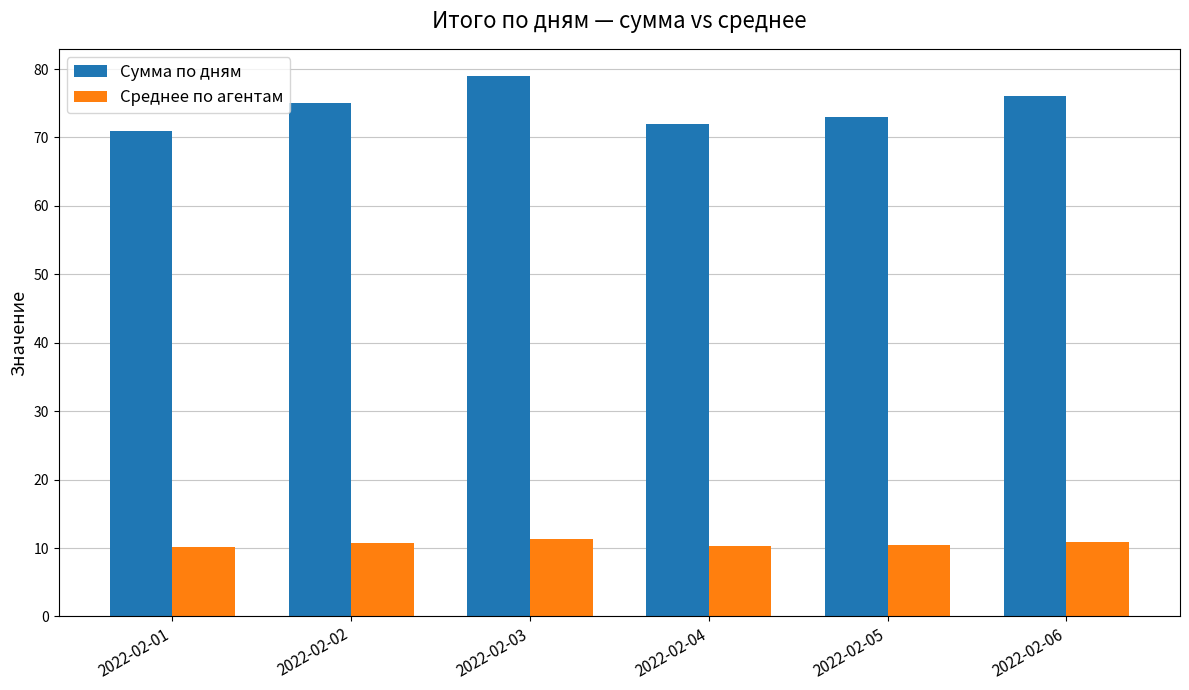

What is the difference between the highest and lowest values at 2022-02-04?

61.7